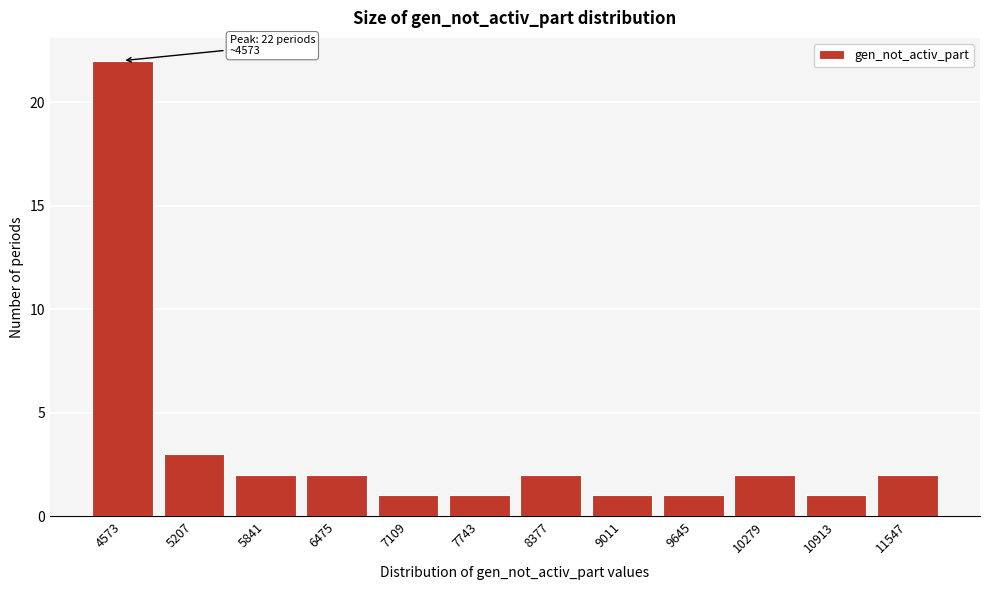

Reading left to right, transcribe all the data shown in this chart.

22	3	2	2	1	1	2	1	1	2	1	2